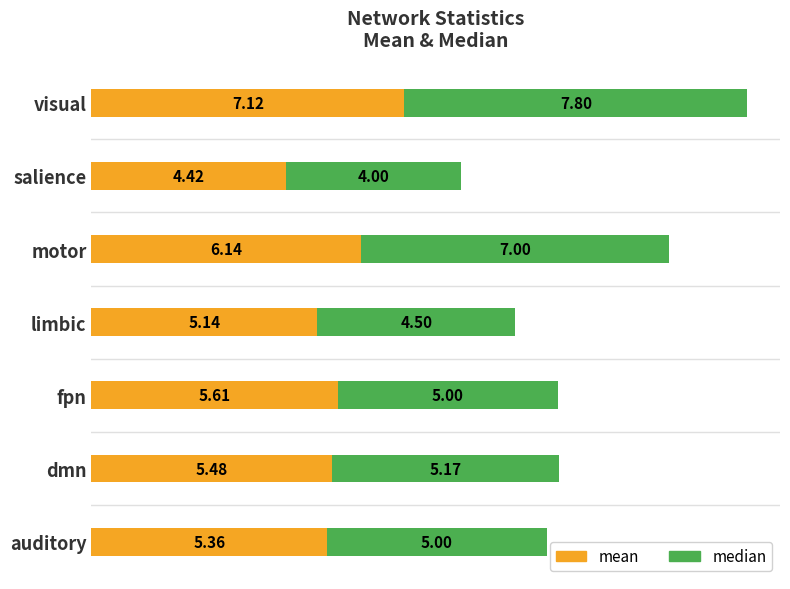

Rank the categories by mean value from highest to lowest.

visual, motor, fpn, dmn, auditory, limbic, salience